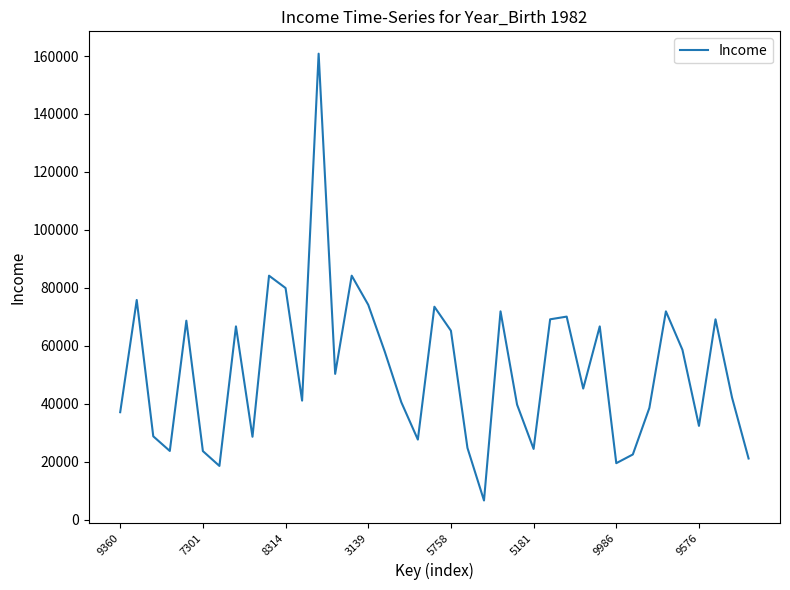

What is the difference between the maximum and minimum values?

154243